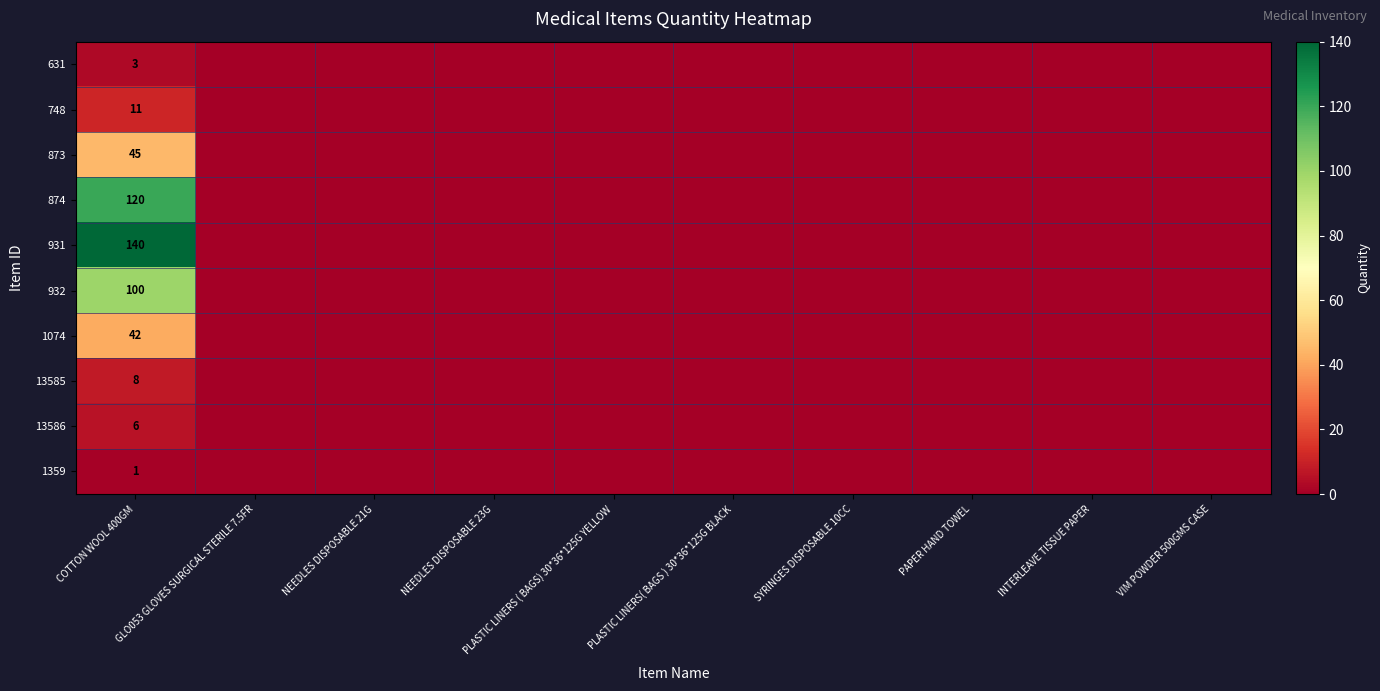

The 874 series shows 120 at COTTON WOOL 400GM. True or false?

True